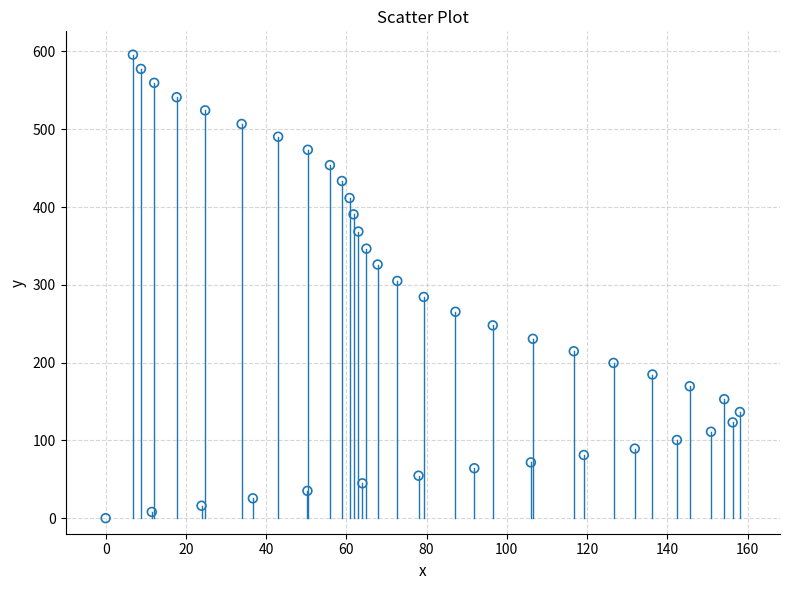

What is the range of X values (max minus min)?

158.1